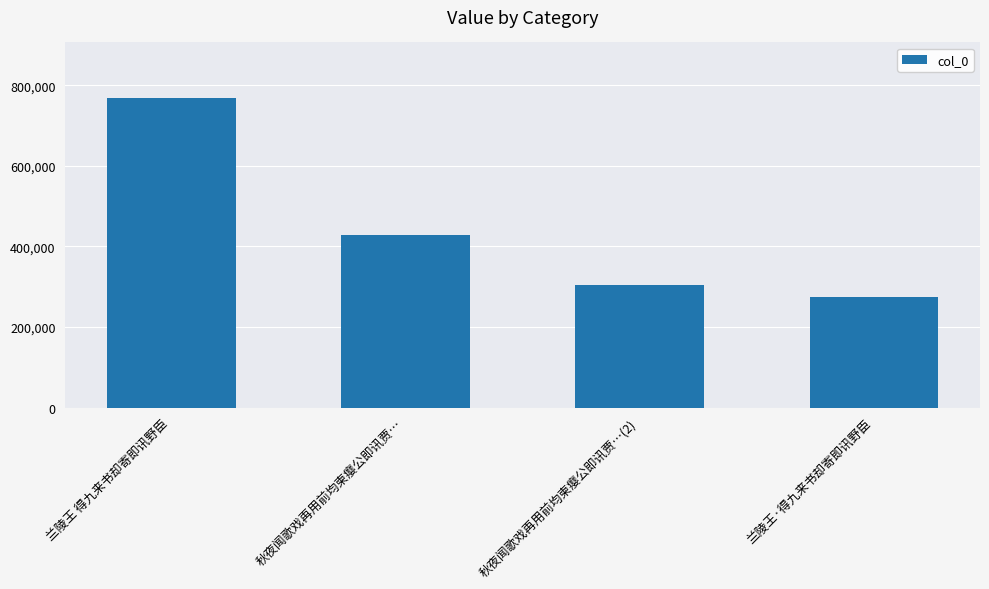

What position from the left is 秋夜闻歌戏再用前均柬瘿公即讯贾…?

2